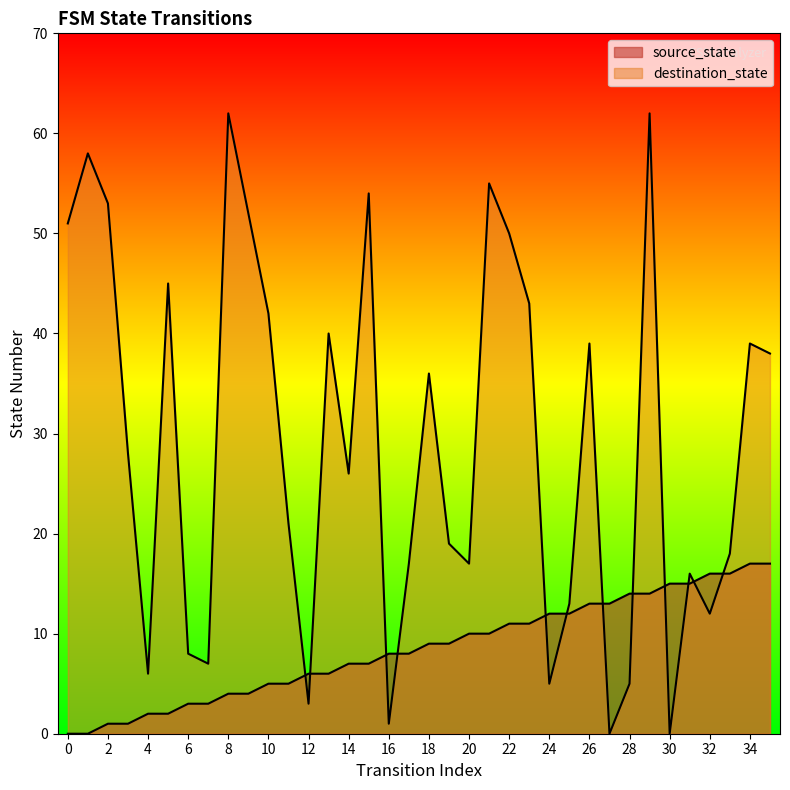

Between 15 and 19, which is larger?

19